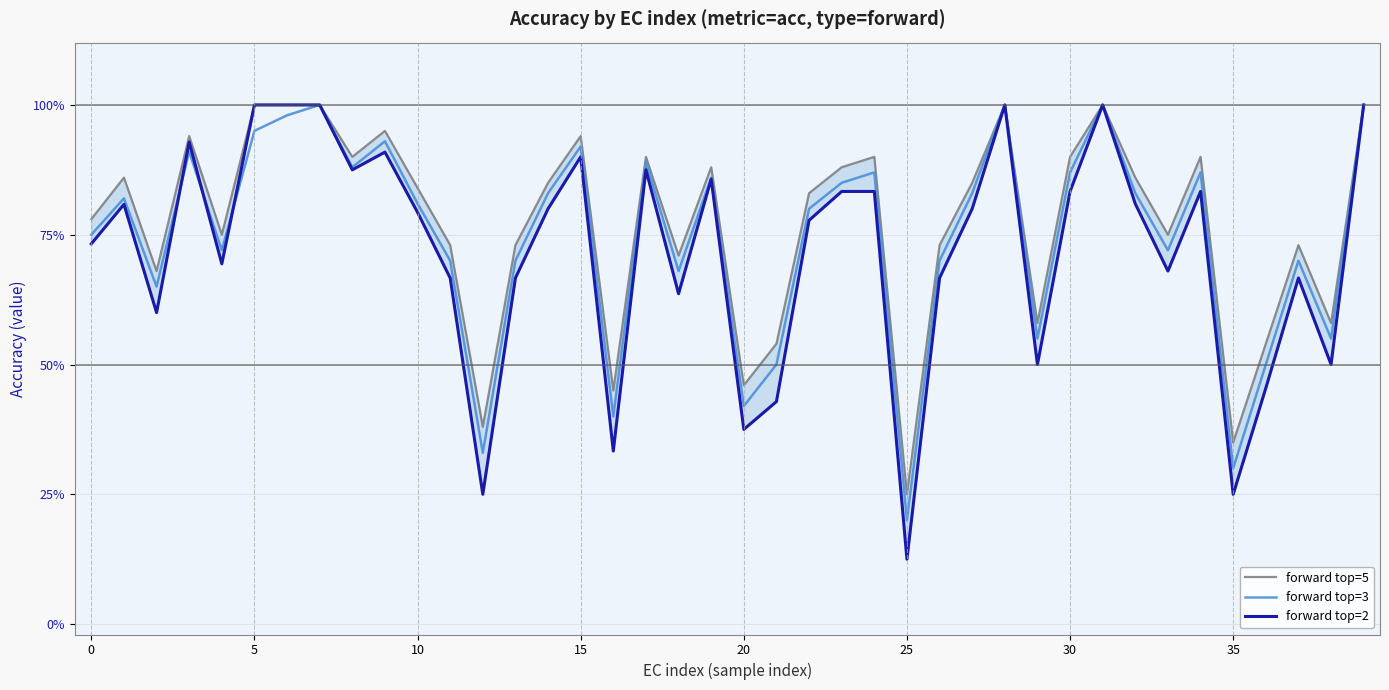

What is the approximate value of forward top=5 at 17?

0.9